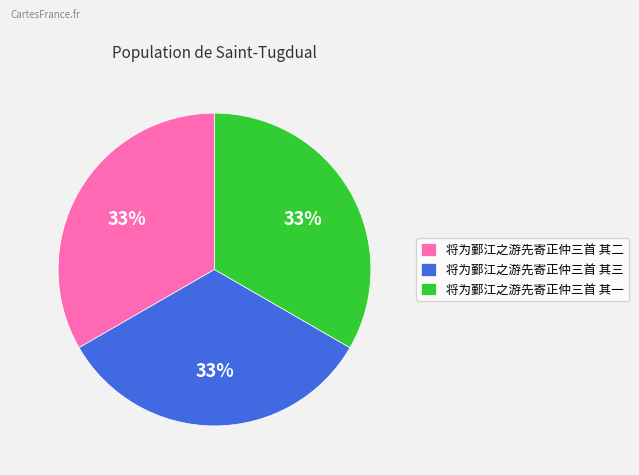

To the nearest percent, what portion does 将为鄞江之游先寄正仲三首 其二 represent?

33%